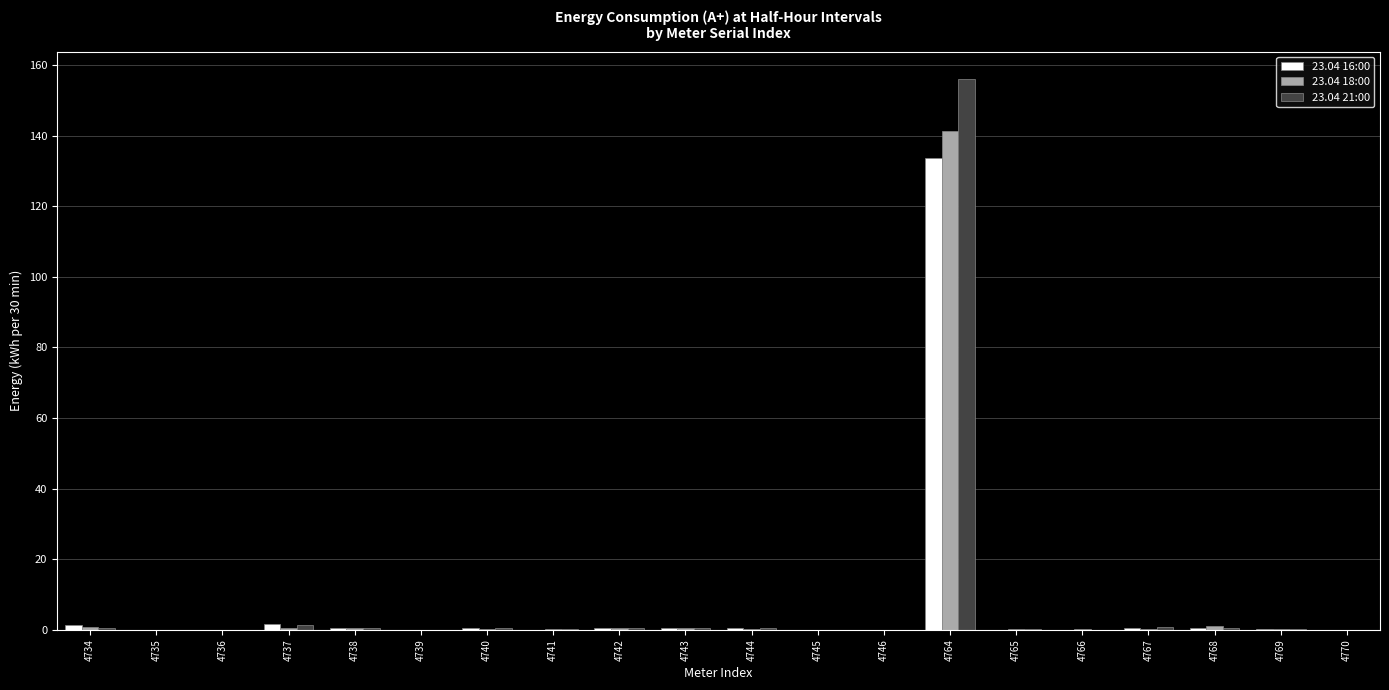

Which series has the widest spread of values?

23.04 21:00